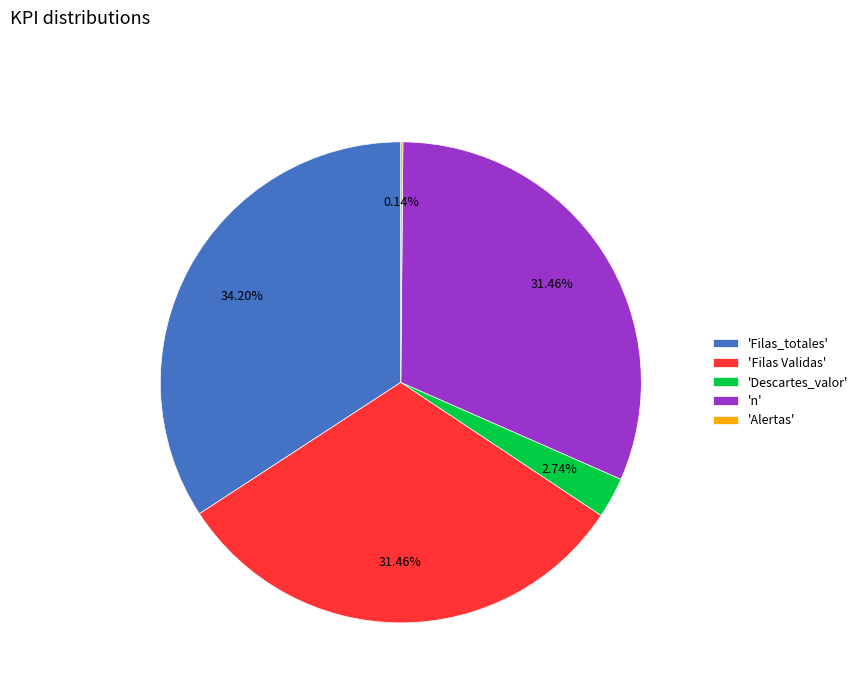

Which slice is the largest?

'Filas_totales'